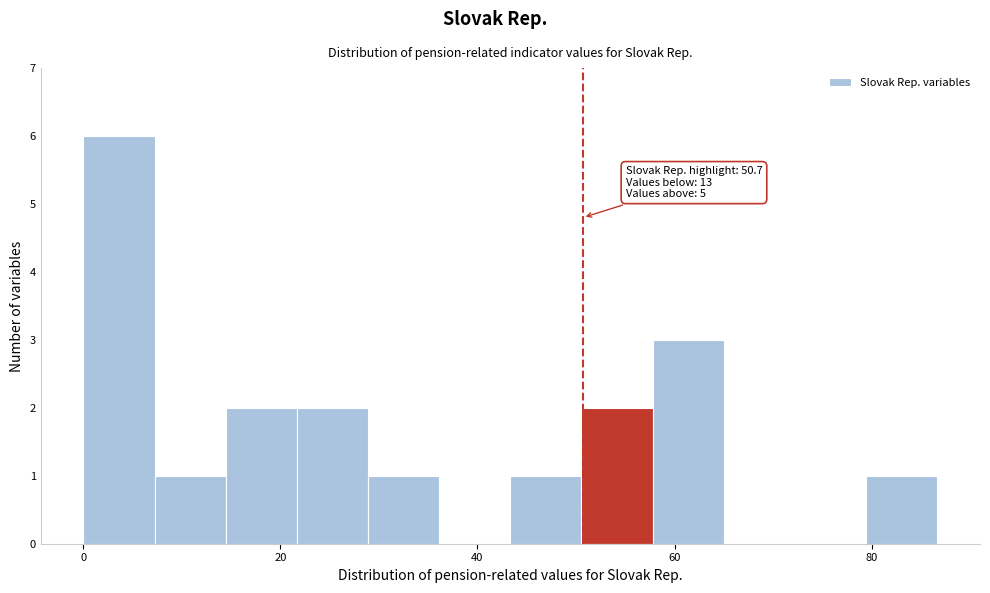

Around what value on the x-axis is the tallest bar? Give the approximate position of its centre, as read against the axis.

4